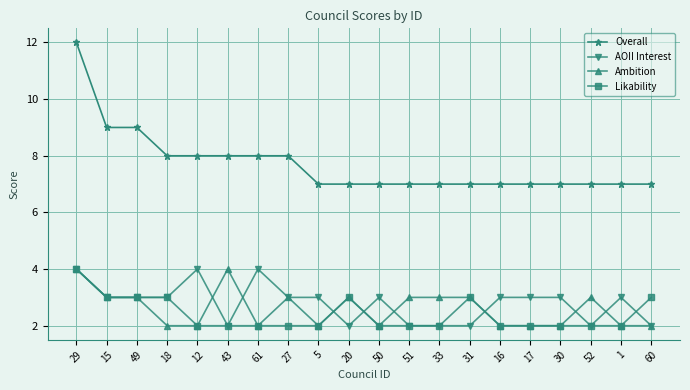

True or false: Overall and AOII Interest cross at least once.

False